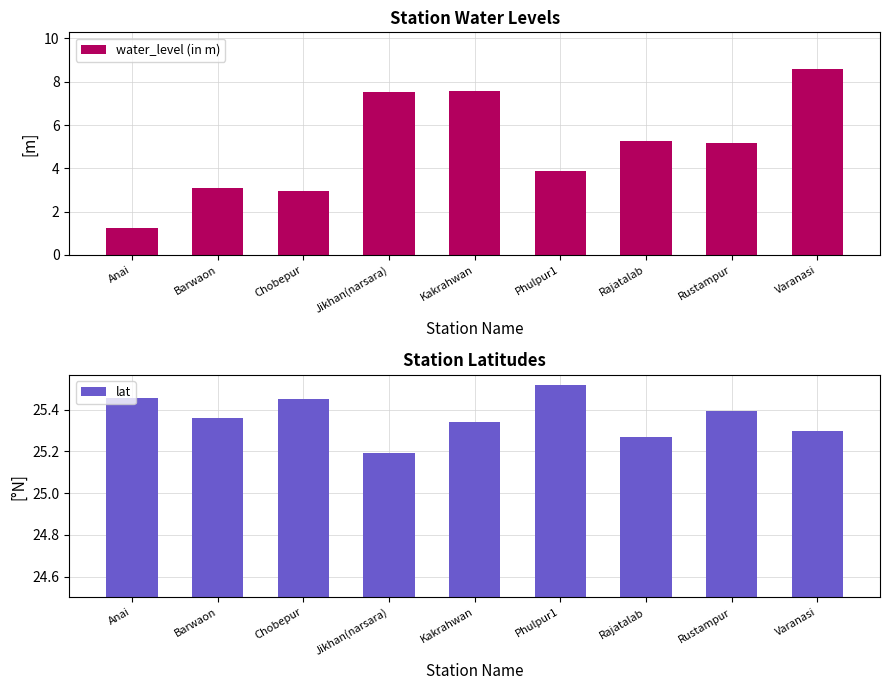

What is the label of the 5th bar from the right?

Kakrahwan